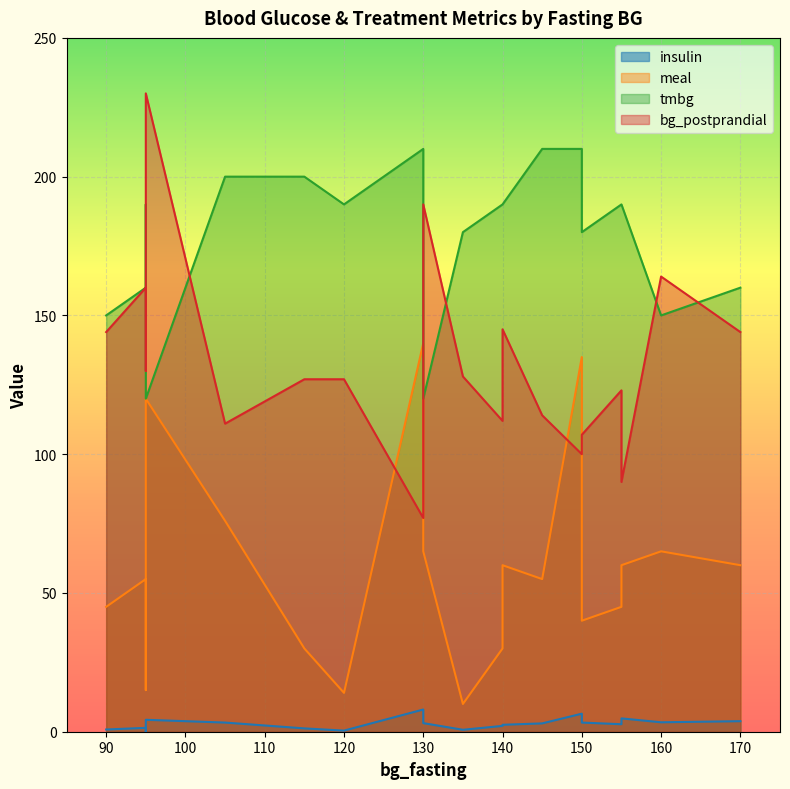

True or false: tmbg and meal cross at least once.

False